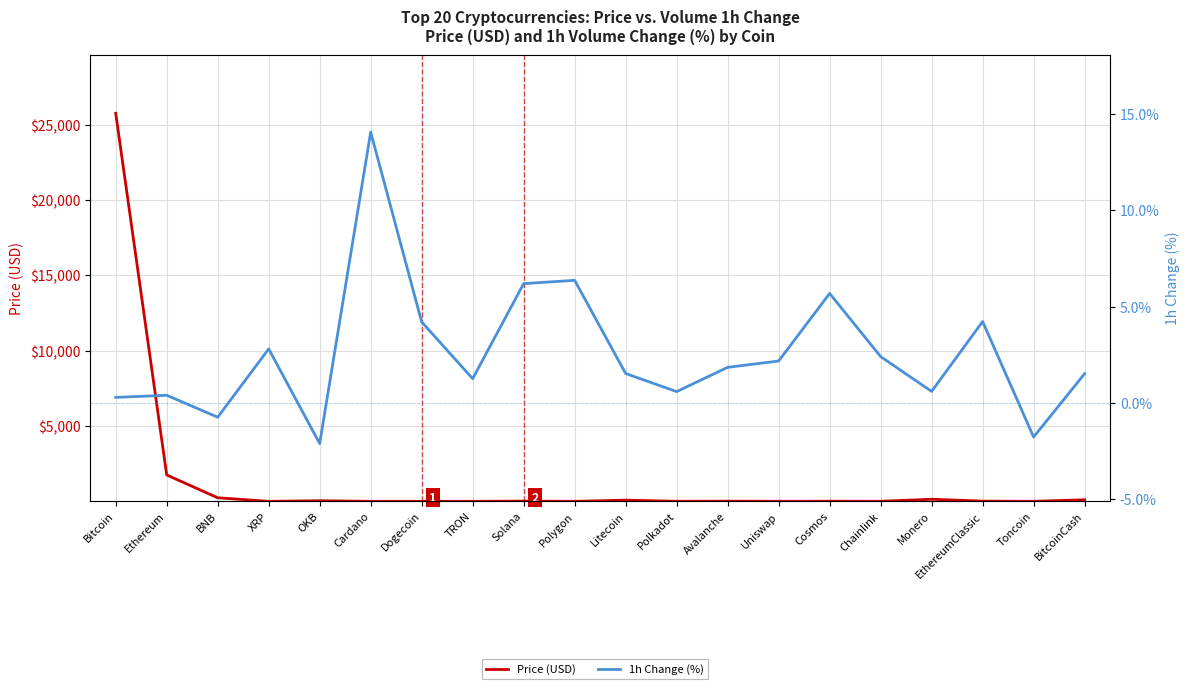

Reading right to left, what are all the values shown in this chart?

Price (USD): 102.2	1.4	15.1	137.2	5.2	8.2	4.0	11.7	4.5	78.3	0.6	15.5	0.1	0.1	0.3	40.7	0.5	235.9	1749.5	25751.7
1h Change (%): 1.5	-1.8	4.2	0.6	2.4	5.7	2.2	1.9	0.6	1.5	6.4	6.2	1.3	4.2	14.1	-2.1	2.8	-0.7	0.4	0.3